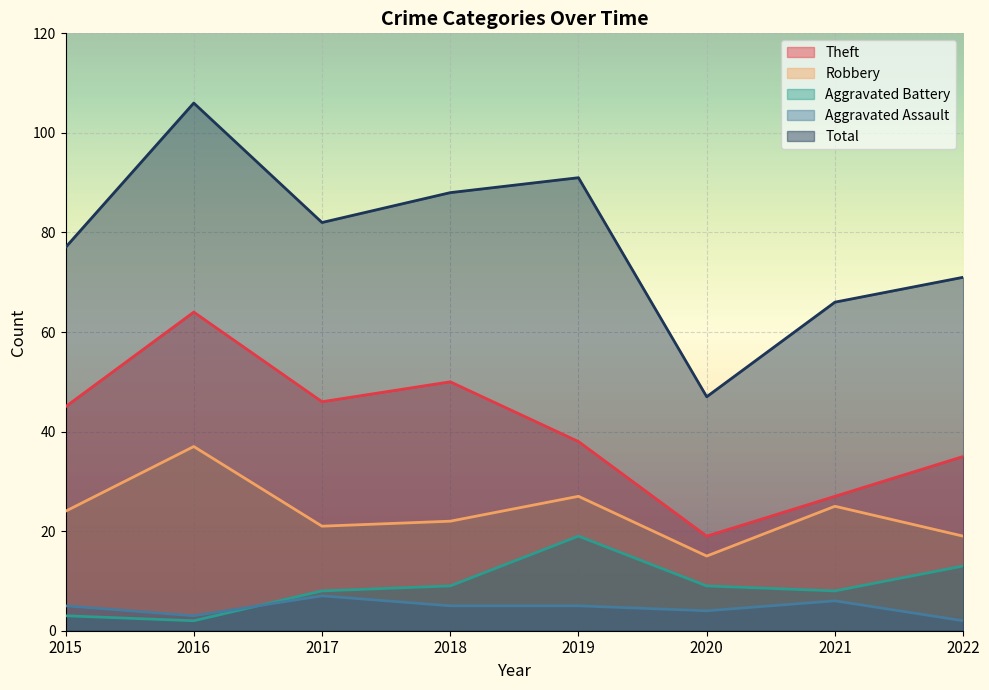

How many data points does each series have?

8